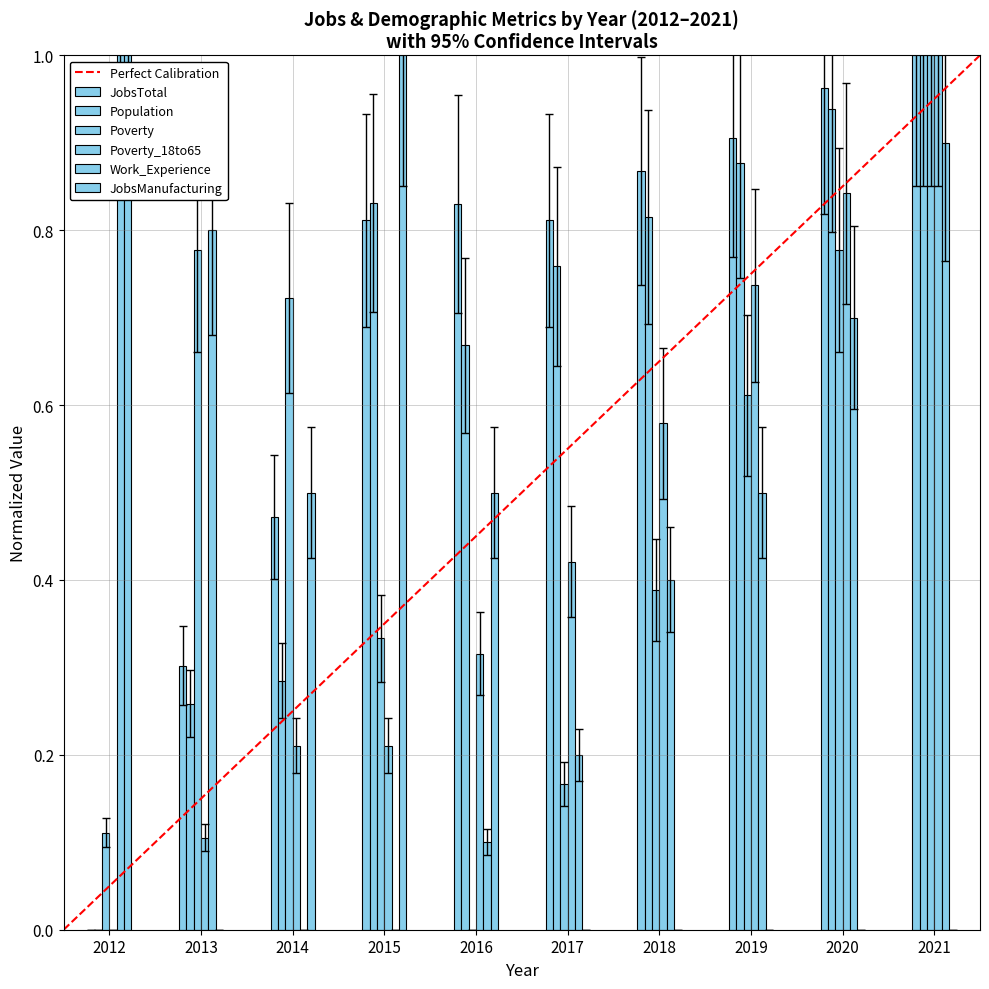

Rank the categories by JobsManufacturing value from lowest to highest.

2013, 2017, 2018, 2019, 2020, 2021, 2014, 2016, 2012, 2015